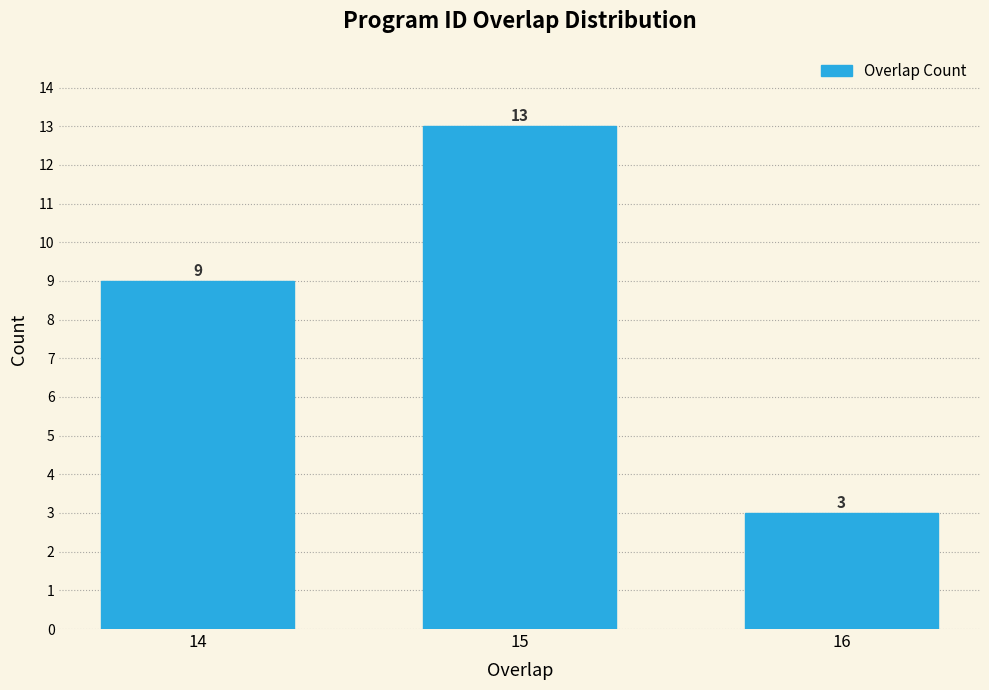

Reading left to right, list all the values displayed in this chart.

9	13	3